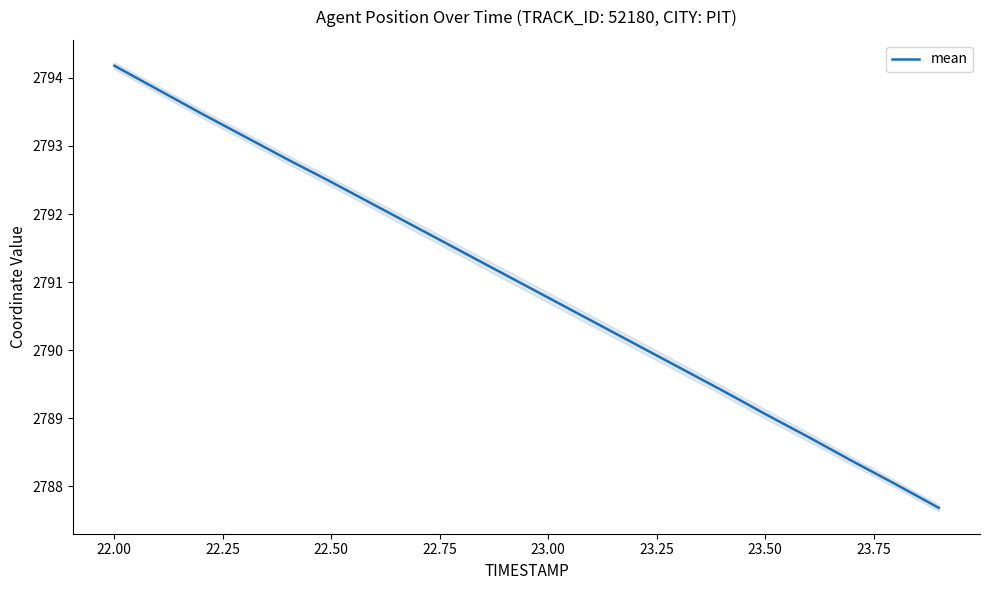

What is the lowest value of the mean series?

2787.7